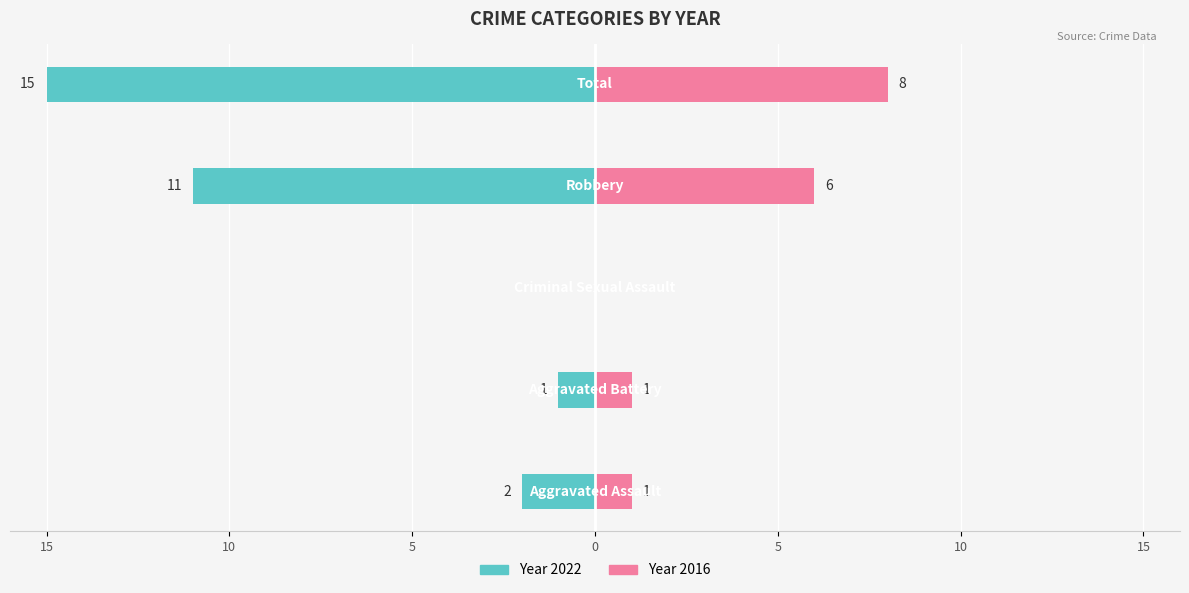

How many bars are there in total?

10